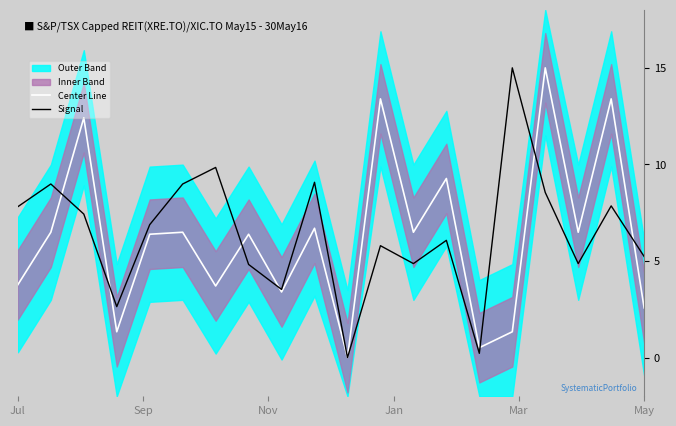

How many lines are shown in the chart?

2